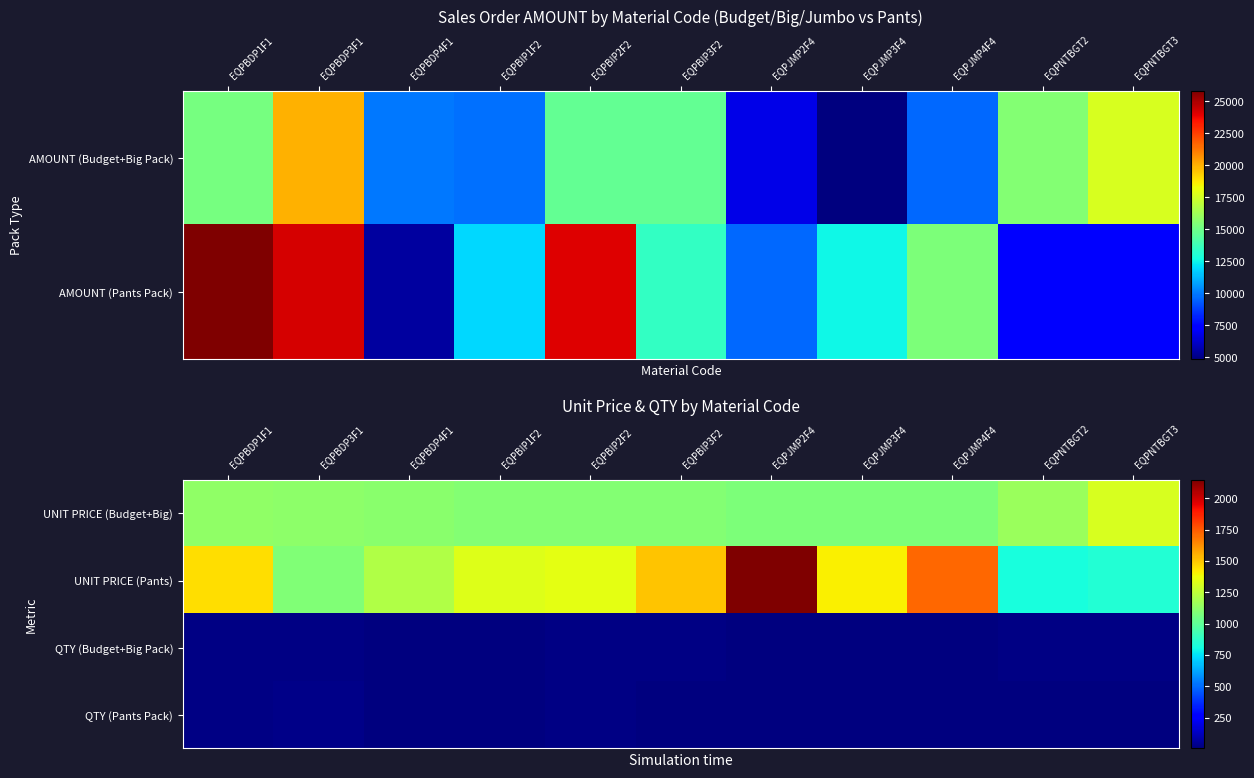

Between EQPJMP2F4 and EQPNTBGT2, which series saw the biggest shift?

UNIT PRICE (Pants)